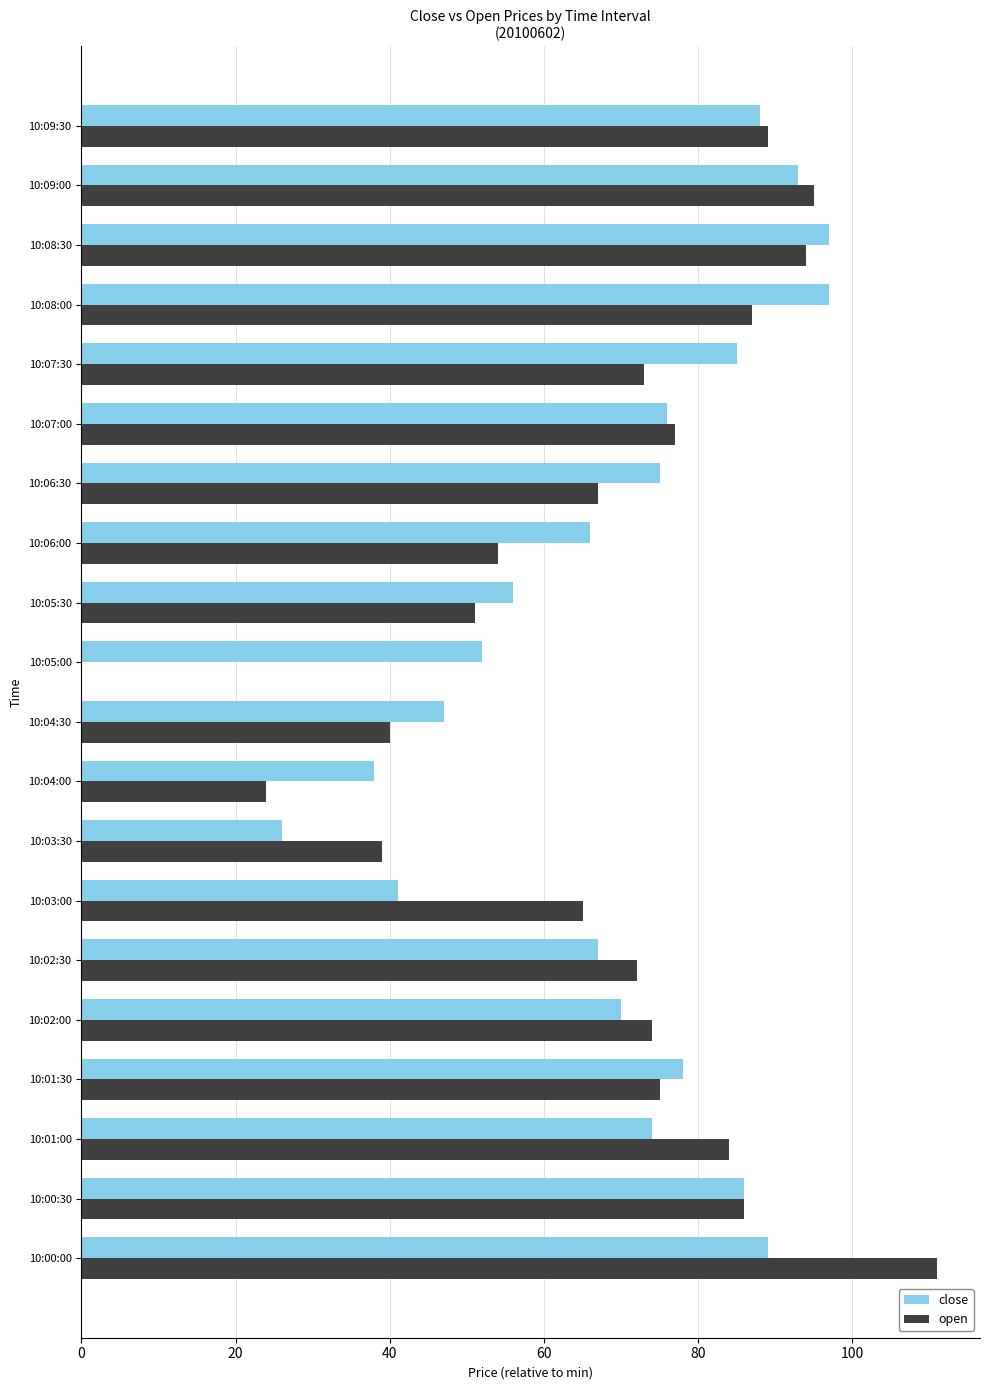

What value does the close series have at 10:02:30, to the nearest 10?

70